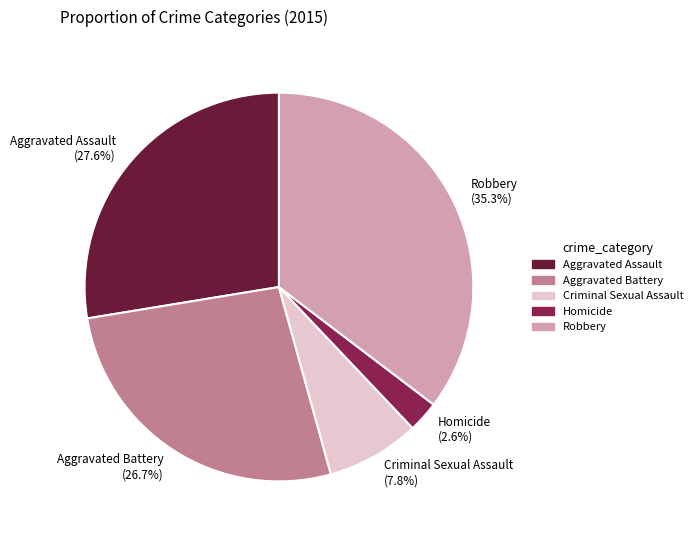

Do Criminal Sexual Assault and Aggravated Battery together represent more than half of the pie?

No